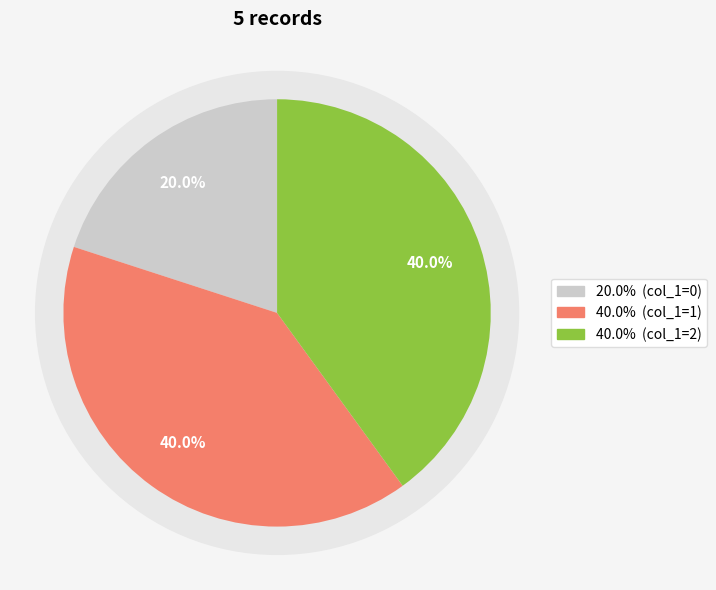

The 1660759502 slice represents 44% of the pie. True or false?

False